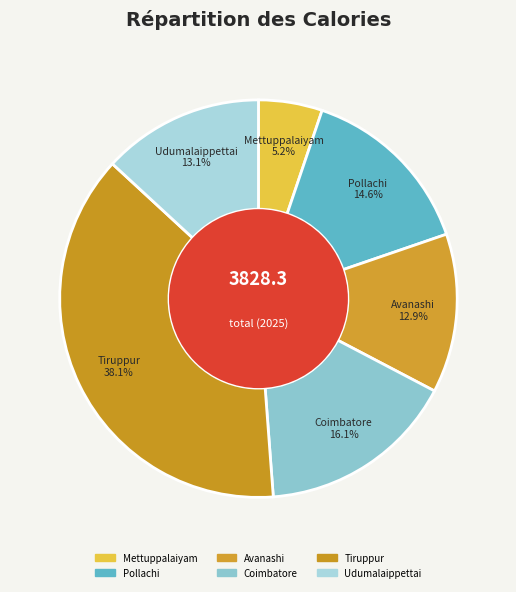

Rank the categories by value from lowest to highest.

Mettuppalaiyam, Avanashi, Udumalaippettai, Pollachi, Coimbatore, Tiruppur